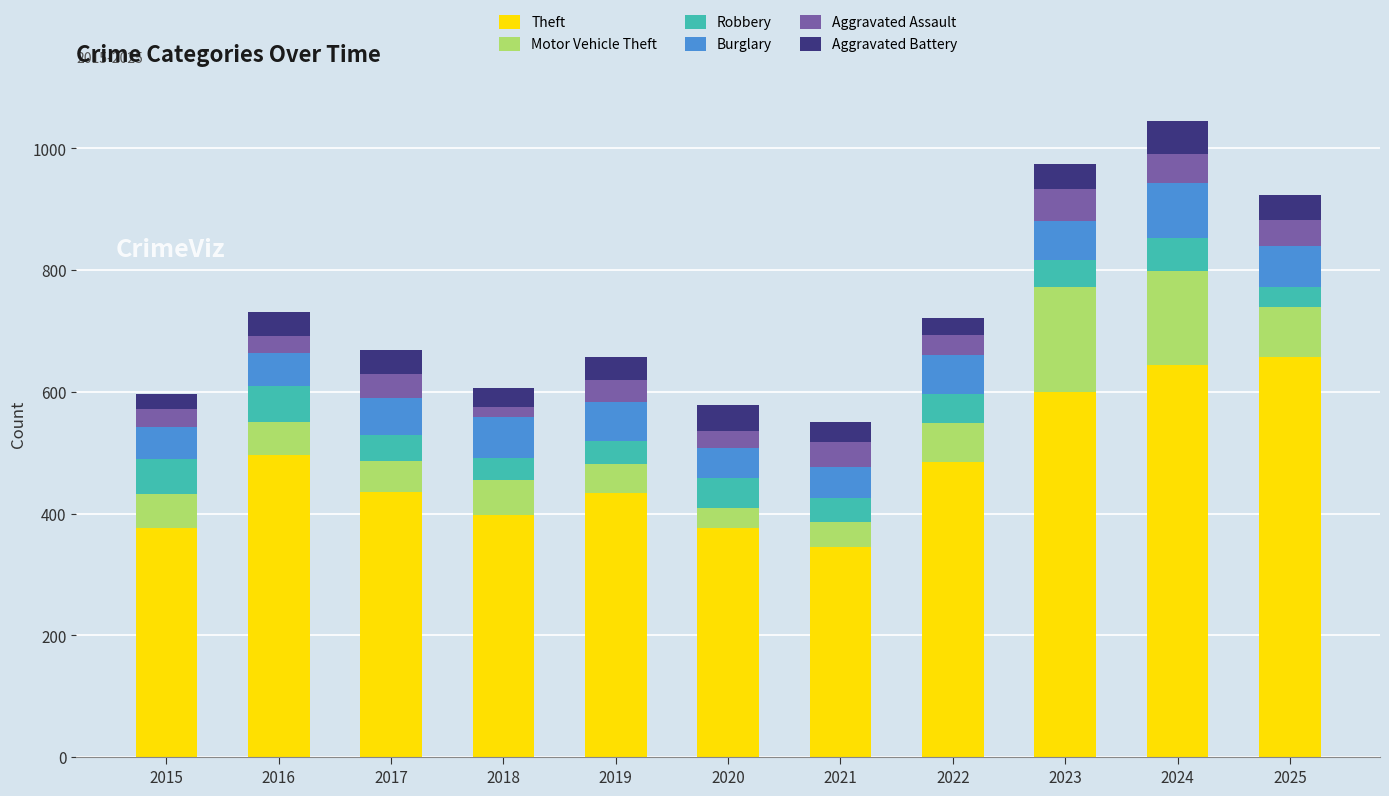

How many categories are shown in the chart?

11